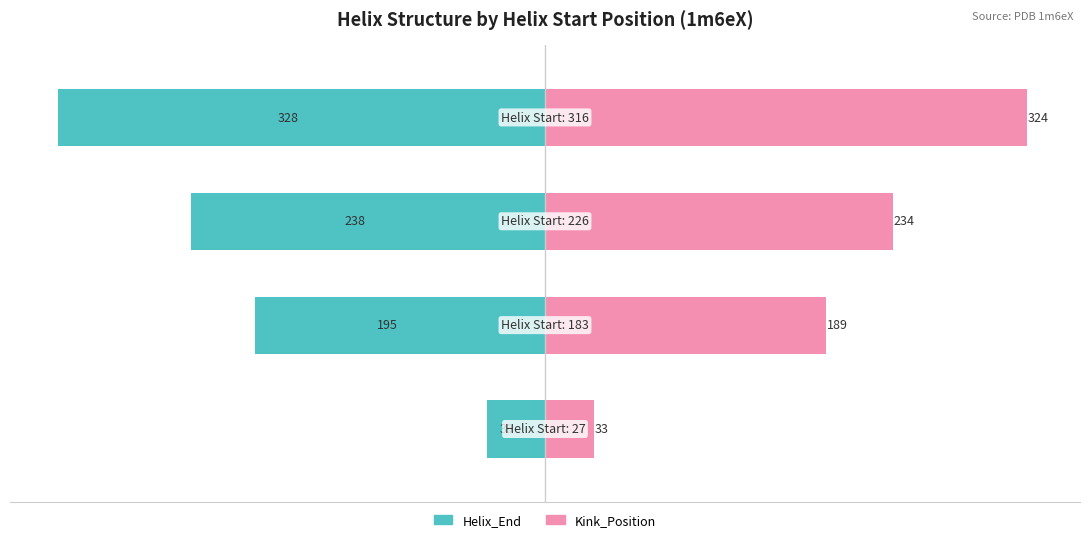

What are all the series names shown in the legend?

Helix_End, Kink_Position